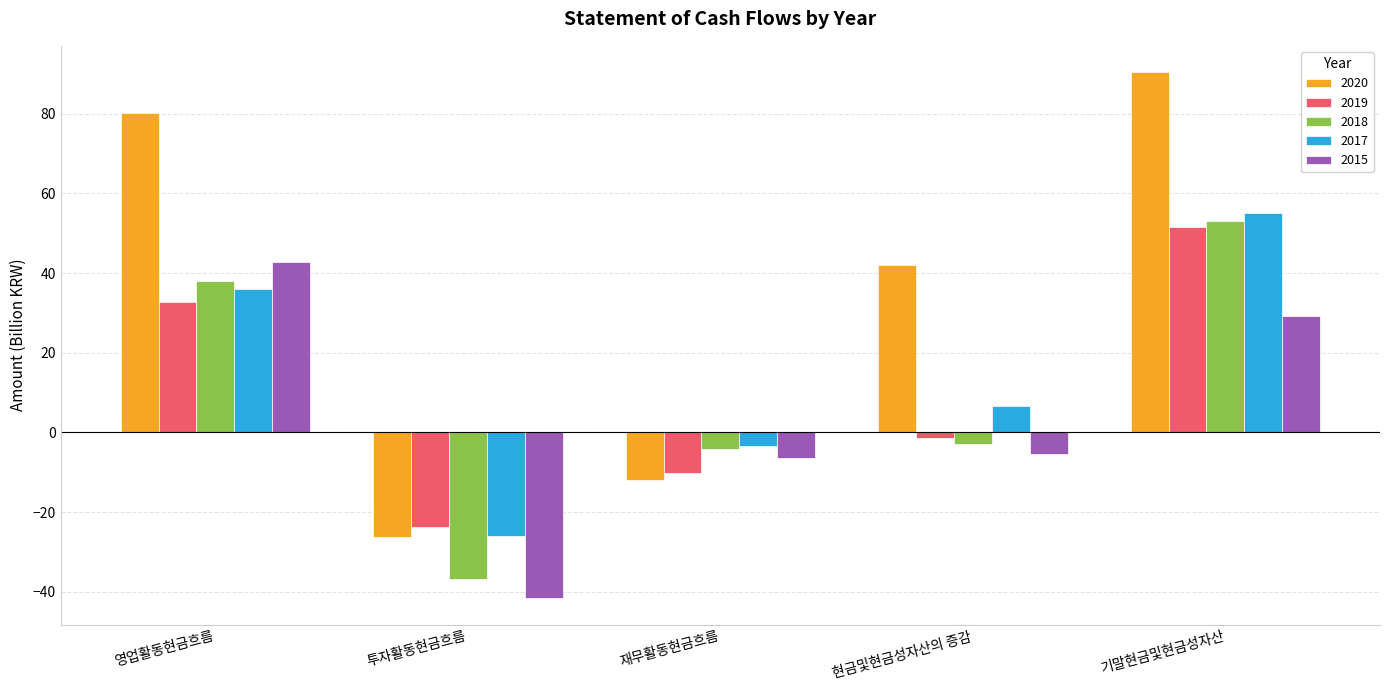

At which label does 2019 reach its peak?

기말현금및현금성자산